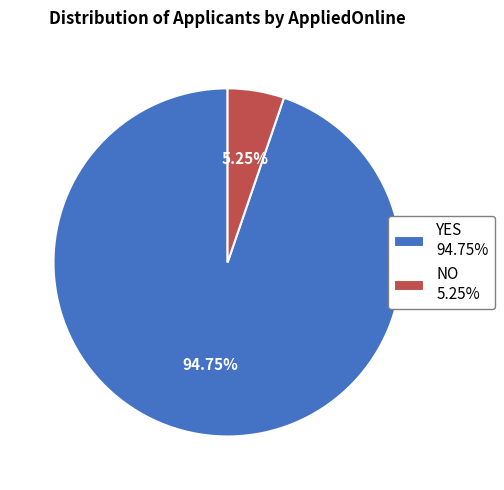

To the nearest percent, what percentage of the pie is NO?

5%